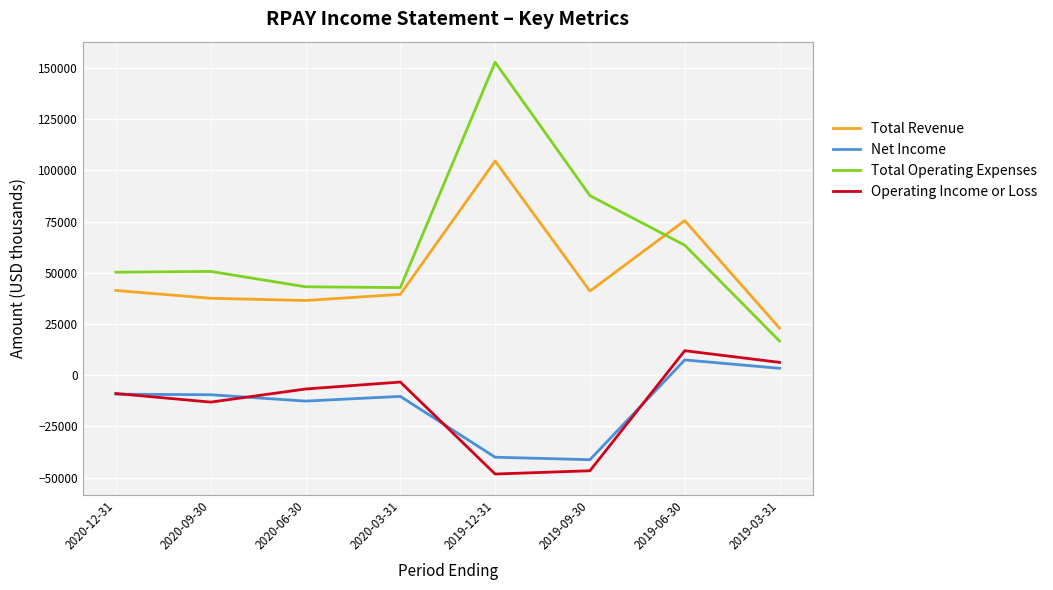

Between 2020-03-31 and 2019-06-30, which series saw the biggest shift?

Total Revenue